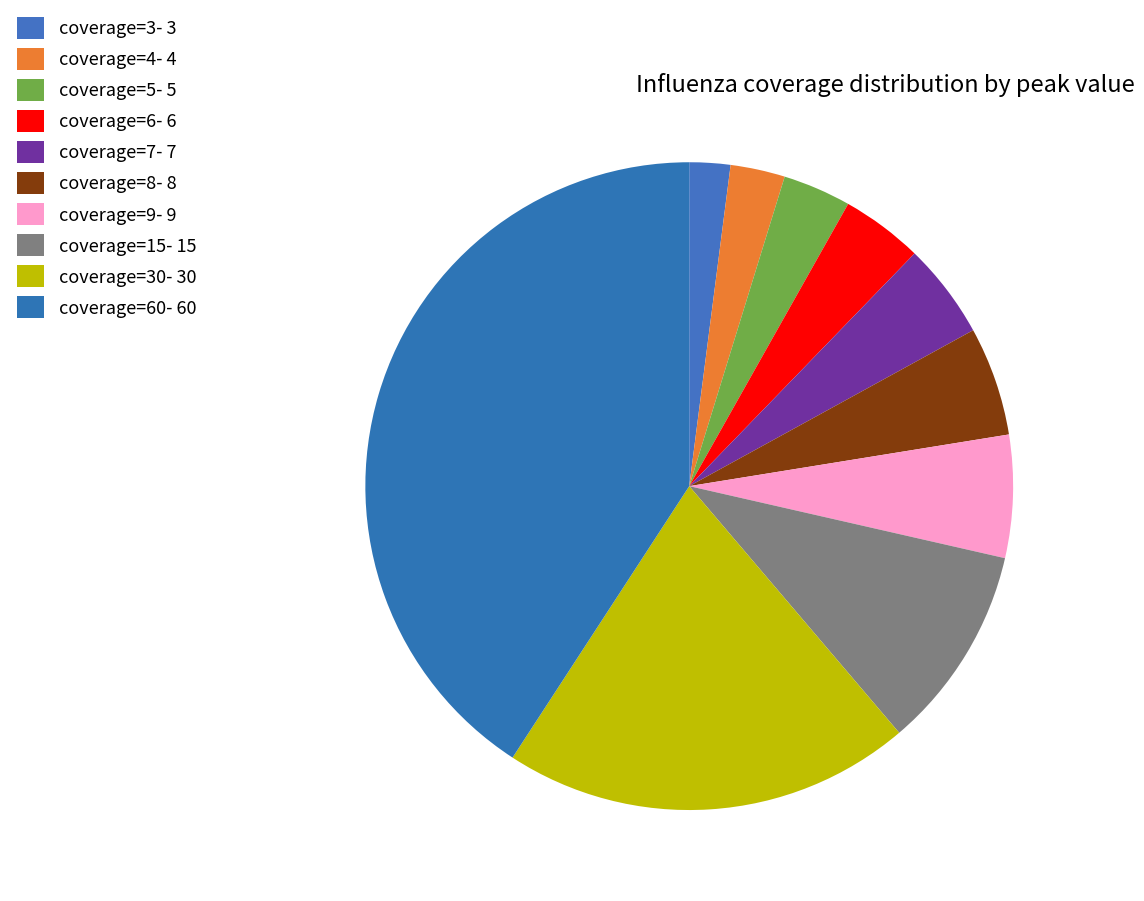

What is the largest slice in the pie chart?

coverage=60